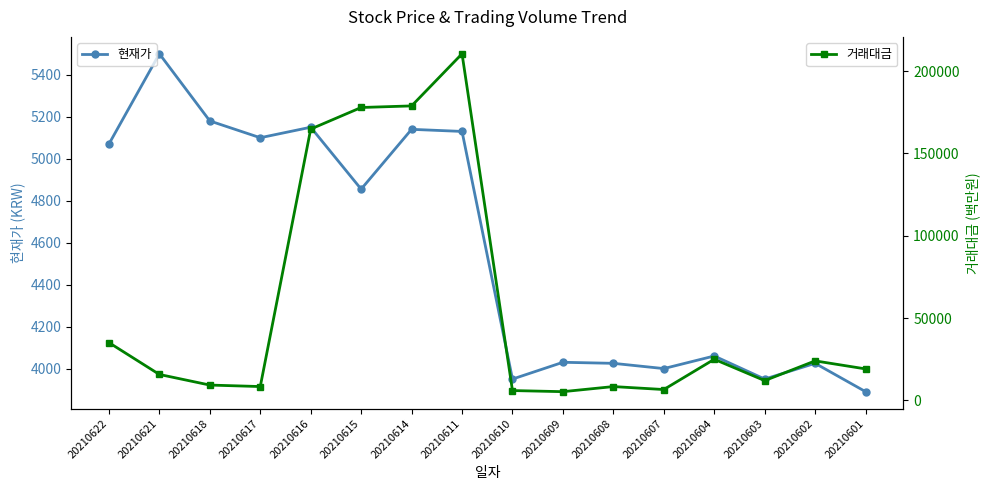

Where is the first local maximum for 거래대금?

20210611